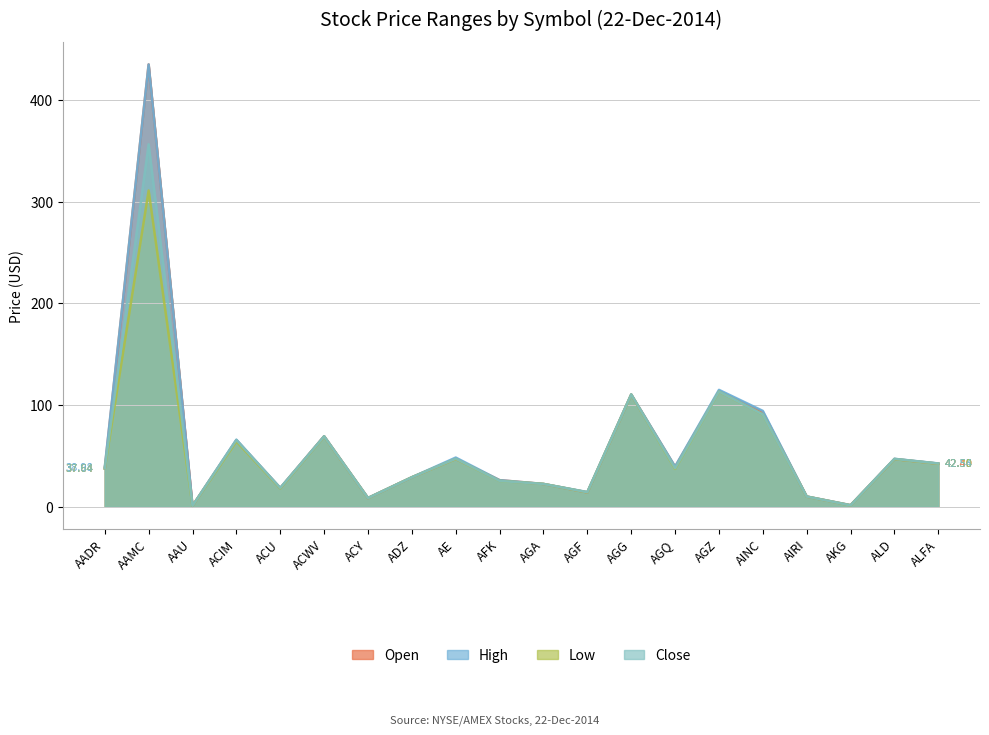

In Low, how many points are higher than both neighbors (excluding endpoints)?

7